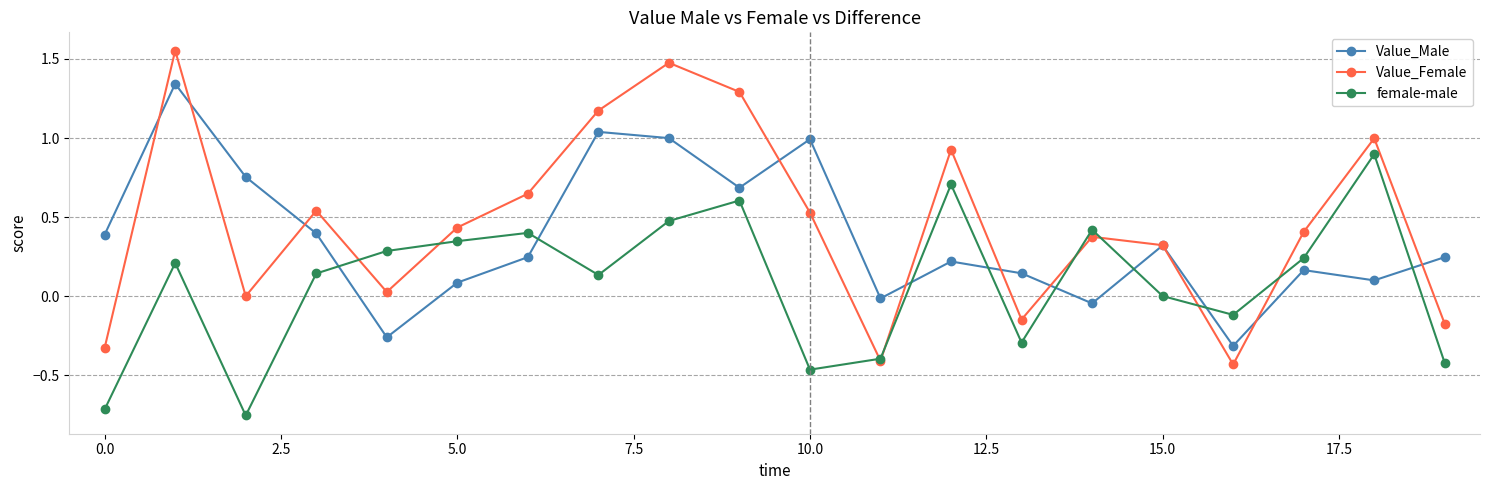

True or false: female-male and Value_Male intersect in this chart.

True